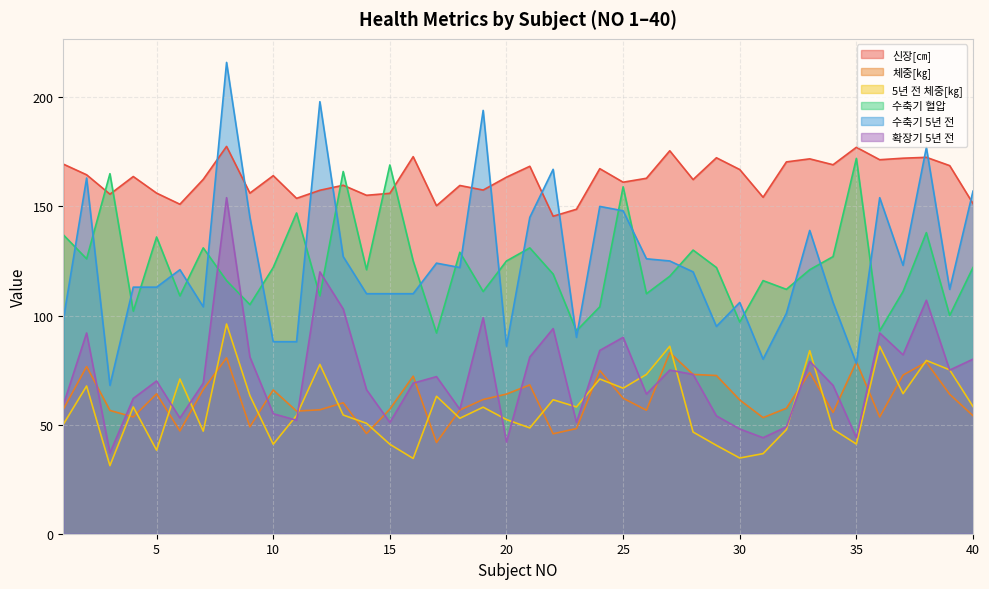

What are all the series names shown in the legend?

신장[㎝], 체중[㎏], 5년 전 체중[㎏], 수축기 혈압, 수축기 5년 전, 확장기 5년 전